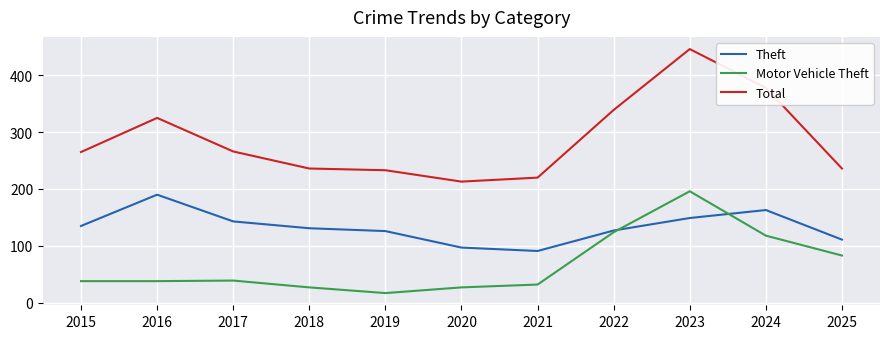

How many lines are shown in the chart?

3